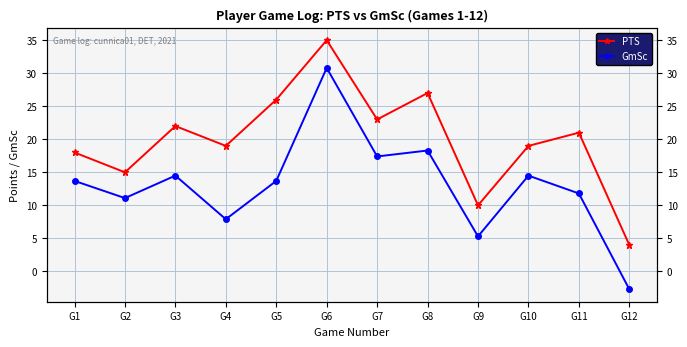

What is the minimum value shown in the chart?

-2.7